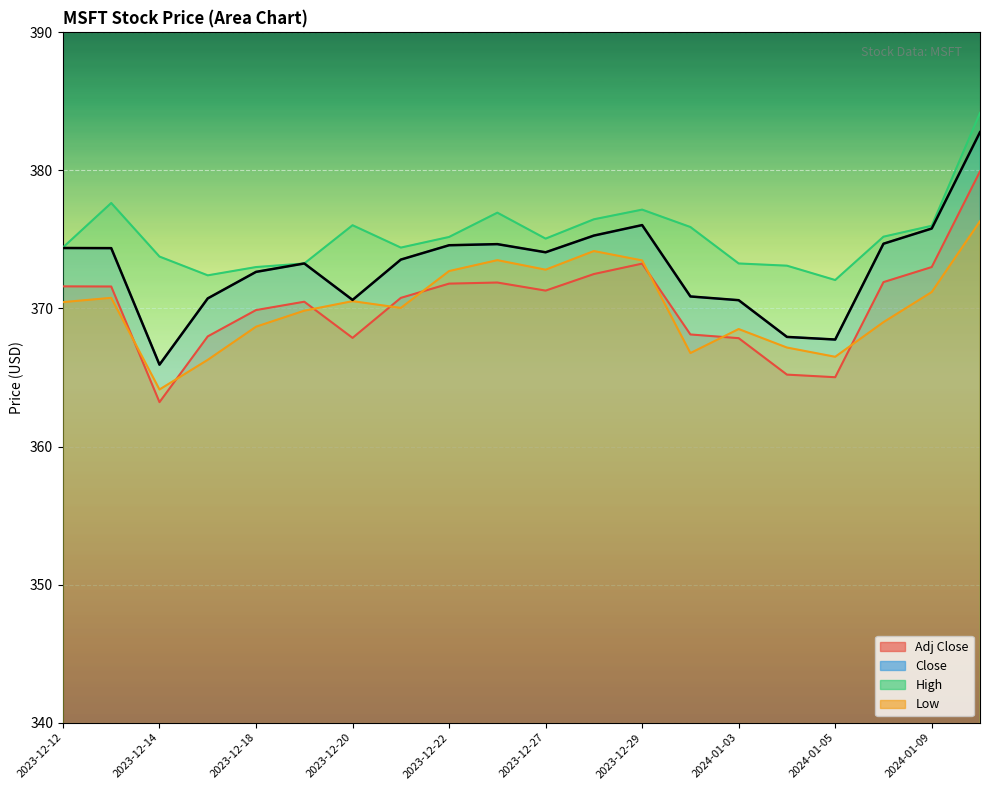

Reading left to right, transcribe all the data shown in this chart.

Adj Close: 2023-12-12=371.6	2023-12-13=371.6	2023-12-14=363.2	2023-12-15=368.0	2023-12-18=369.9	2023-12-19=370.5	2023-12-20=367.9	2023-12-21=370.8	2023-12-22=371.8	2023-12-26=371.9	2023-12-27=371.3	2023-12-28=372.5	2023-12-29=373.2	2024-01-02=368.1	2024-01-03=367.8	2024-01-04=365.2	2024-01-05=365.0	2024-01-08=371.9	2024-01-09=373.0	2024-01-10=379.9
Close: 2023-12-12=374.4	2023-12-13=374.4	2023-12-14=365.9	2023-12-15=370.7	2023-12-18=372.6	2023-12-19=373.3	2023-12-20=370.6	2023-12-21=373.5	2023-12-22=374.6	2023-12-26=374.7	2023-12-27=374.1	2023-12-28=375.3	2023-12-29=376.0	2024-01-02=370.9	2024-01-03=370.6	2024-01-04=367.9	2024-01-05=367.8	2024-01-08=374.7	2024-01-09=375.8	2024-01-10=382.8
High: 2023-12-12=374.4	2023-12-13=377.6	2023-12-14=373.8	2023-12-15=372.4	2023-12-18=373.0	2023-12-19=373.3	2023-12-20=376.0	2023-12-21=374.4	2023-12-22=375.2	2023-12-26=376.9	2023-12-27=375.1	2023-12-28=376.5	2023-12-29=377.2	2024-01-02=375.9	2024-01-03=373.3	2024-01-04=373.1	2024-01-05=372.1	2024-01-08=375.2	2024-01-09=376.0	2024-01-10=384.2
Low: 2023-12-12=370.5	2023-12-13=370.8	2023-12-14=364.1	2023-12-15=366.3	2023-12-18=368.7	2023-12-19=369.8	2023-12-20=370.5	2023-12-21=370.0	2023-12-22=372.7	2023-12-26=373.5	2023-12-27=372.8	2023-12-28=374.2	2023-12-29=373.5	2024-01-02=366.8	2024-01-03=368.5	2024-01-04=367.2	2024-01-05=366.5	2024-01-08=369.0	2024-01-09=371.2	2024-01-10=376.3